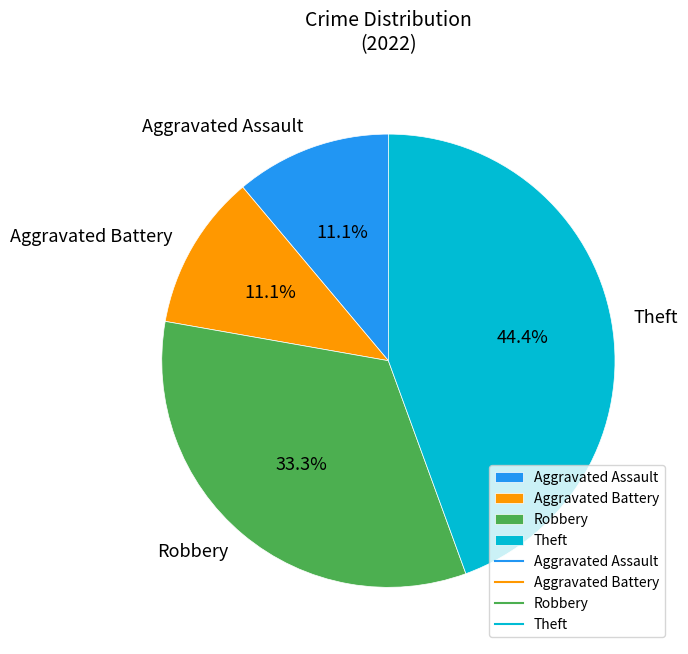

How many segments does this pie chart have?

4